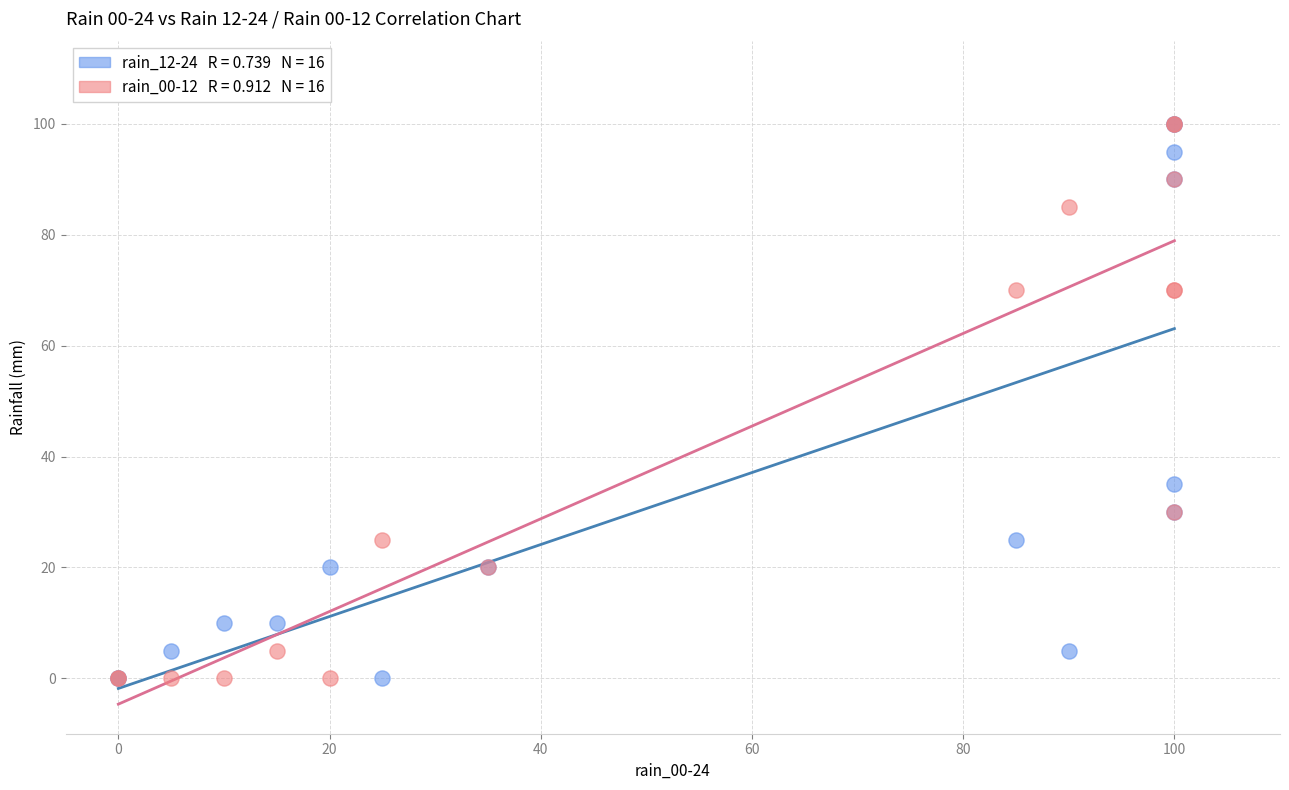

Across all series, what Y value is closest to 50?

35